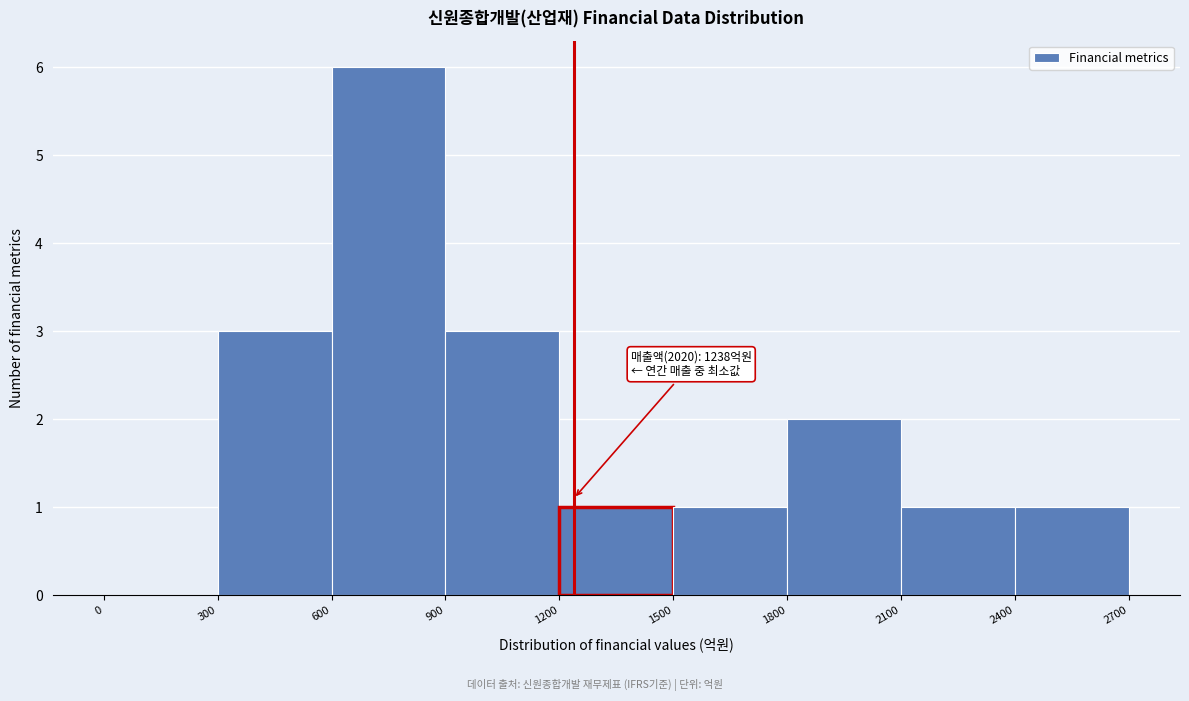

Which range on the x-axis has the tallest bar?

600 to 900